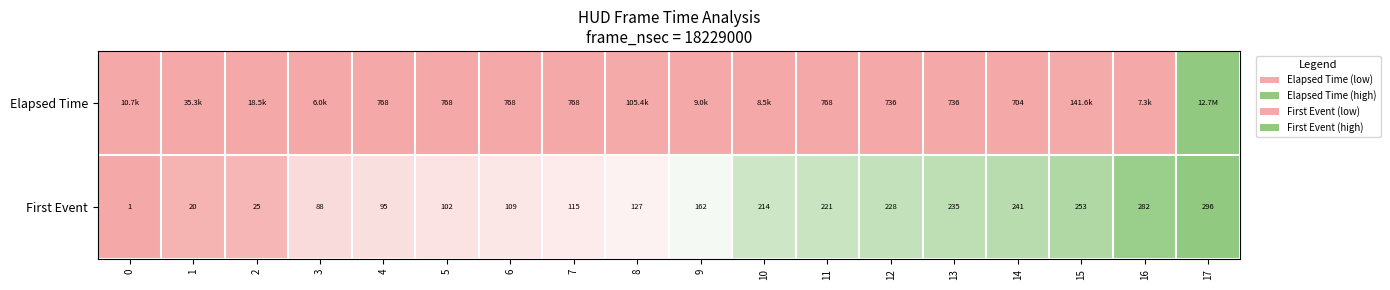

Is the value of Elapsed Time at 12 greater than the value of First Event at 3?

Yes